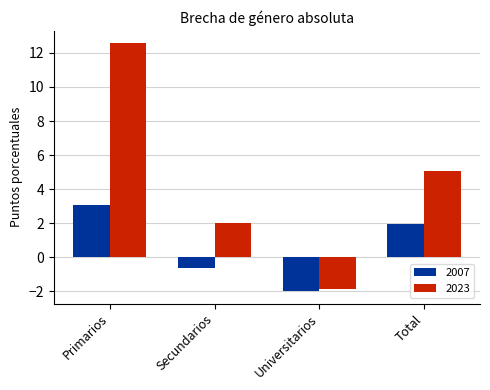

At which category is the sum across all series the highest?

Primarios